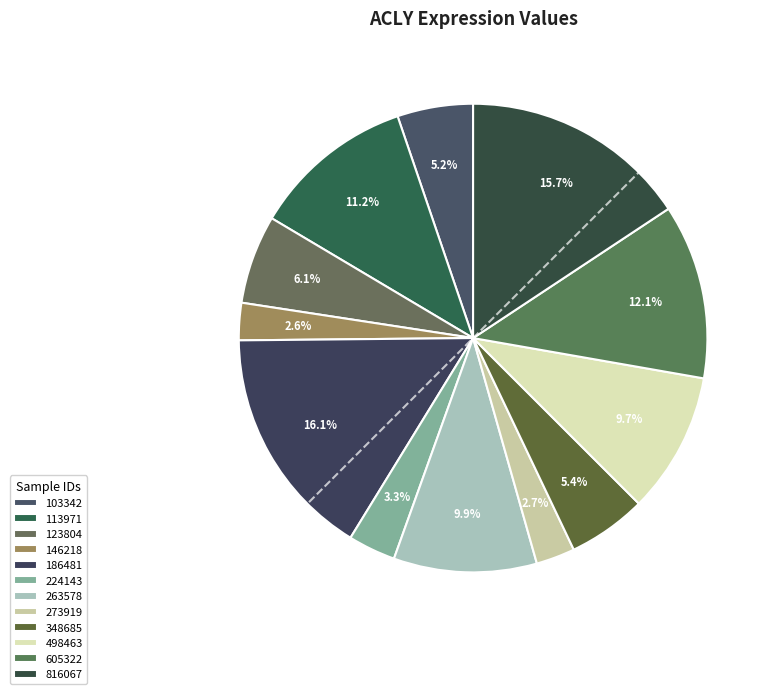

Is there a majority slice in this chart?

No